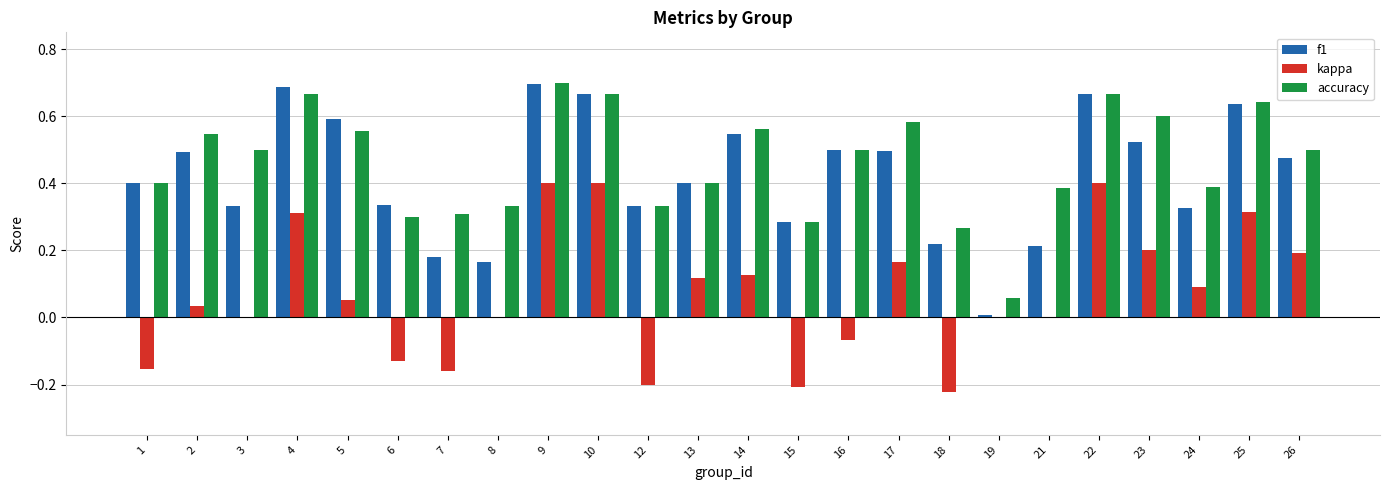

Which label corresponds to the largest value in the chart?

9